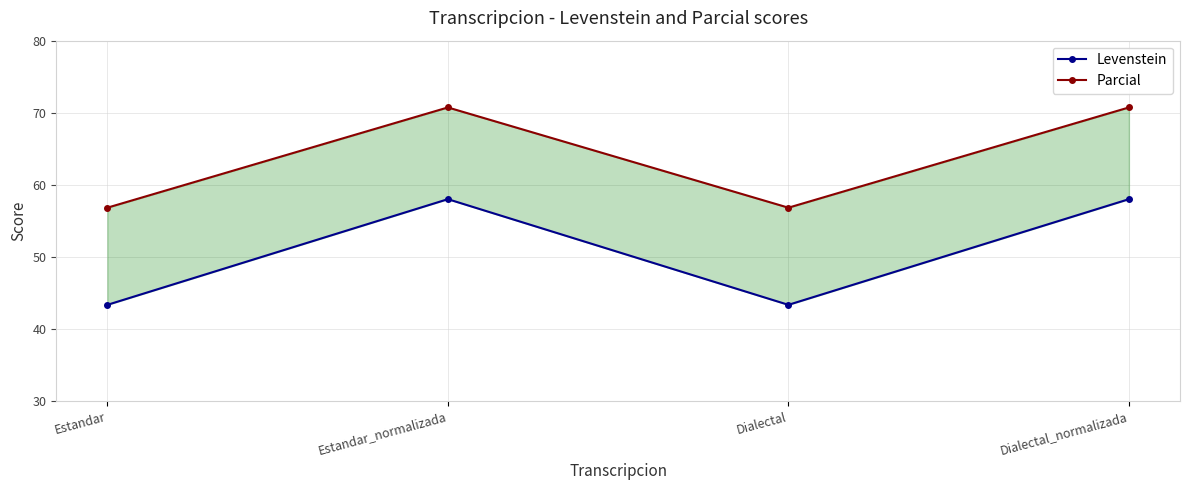

Reading right to left, transcribe all the data shown in this chart.

Levenstein: 58.0	43.3	58.0	43.3
Parcial: 70.7	56.8	70.7	56.8